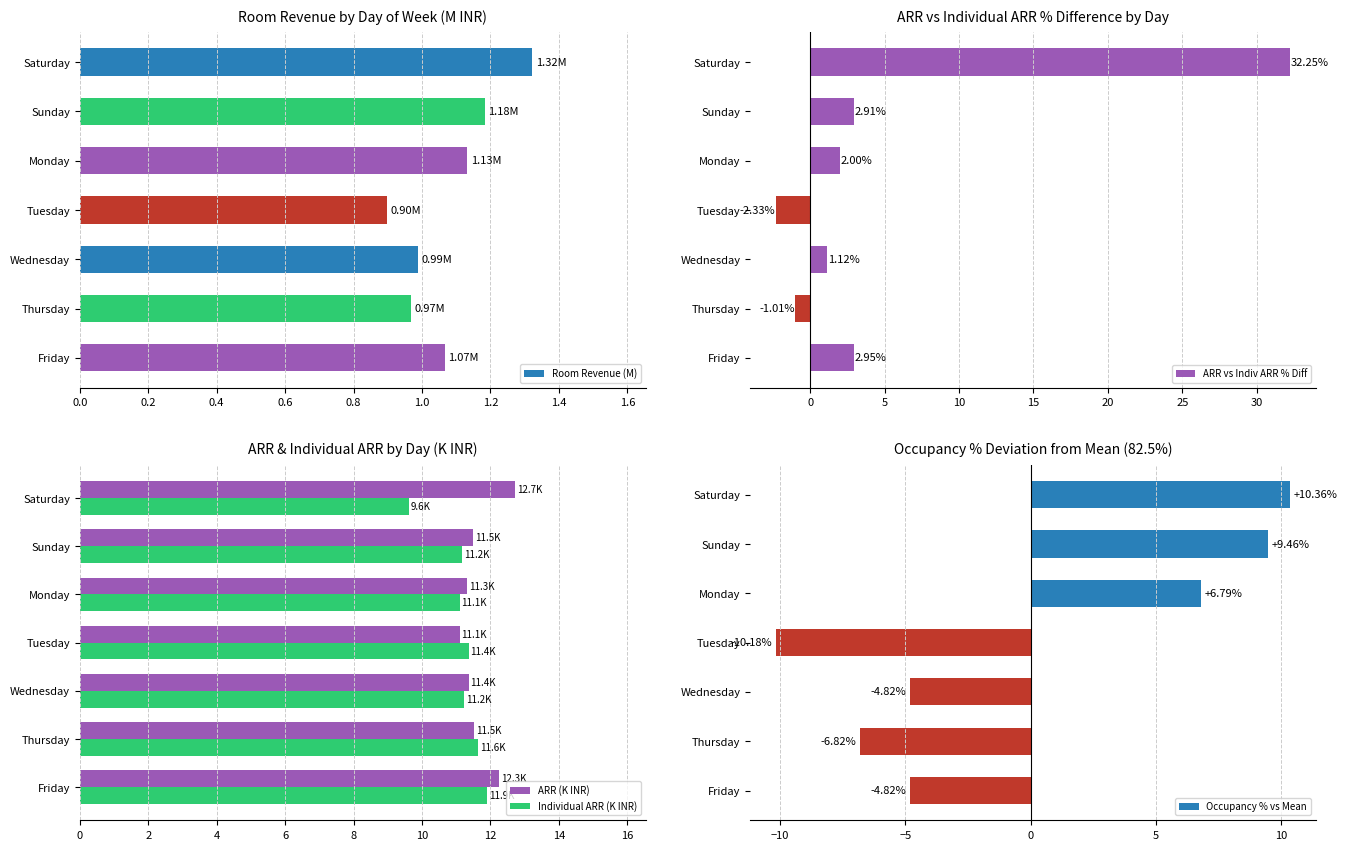

Reading right to left, list all the values displayed in this chart.

Room Revenue (M): 1.1	1.0	1.0	0.9	1.1	1.2	1.3
ARR vs Indiv ARR % Diff: 2.9	-1.0	1.1	-2.3	2.0	2.9	32.2
ARR (K INR): 12.3	11.5	11.4	11.1	11.3	11.5	12.7
Individual ARR (K INR): 11.9	11.6	11.2	11.4	11.1	11.2	9.6
Occupancy % vs Mean: -4.8	-6.8	-4.8	-10.2	6.8	9.5	10.4